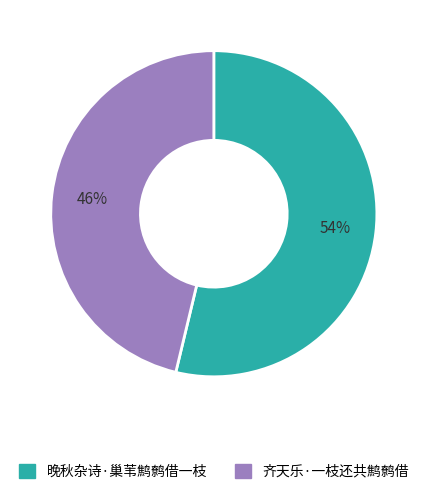

True or false: 齐天乐·一枝还共鹪鹩借 accounts for 52% of the total.

False